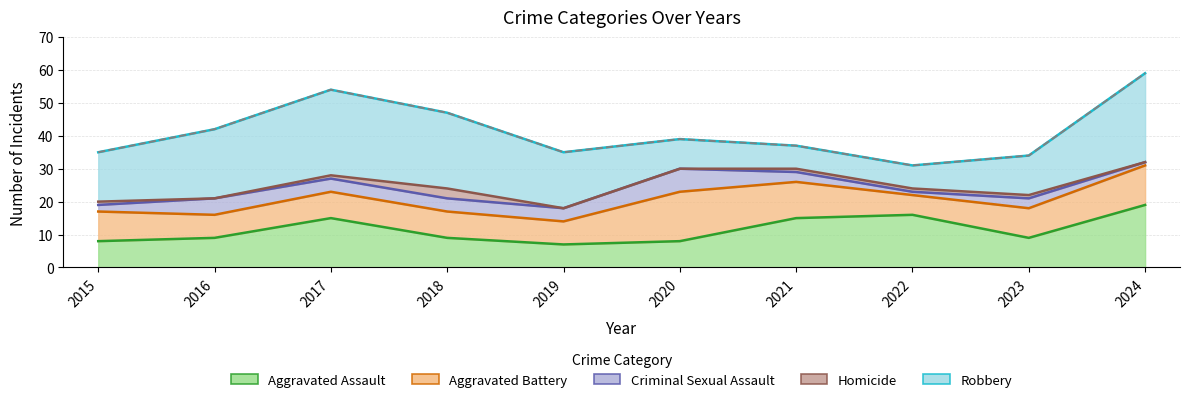

Which series ends up on top after the final intersection of Robbery and Aggravated Battery?

Robbery